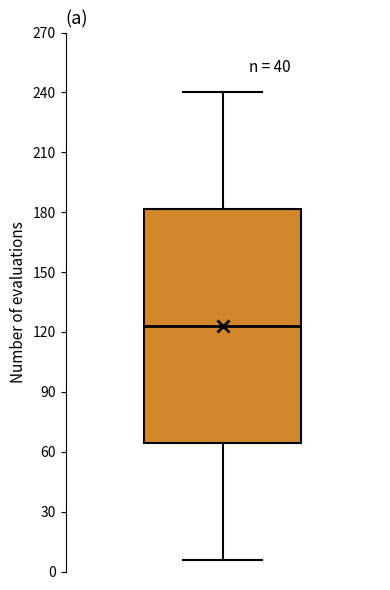

Where does the median line of the box sit on the y-axis? The values are not printed on the chart, so give them approximately, as read against the axis.

125